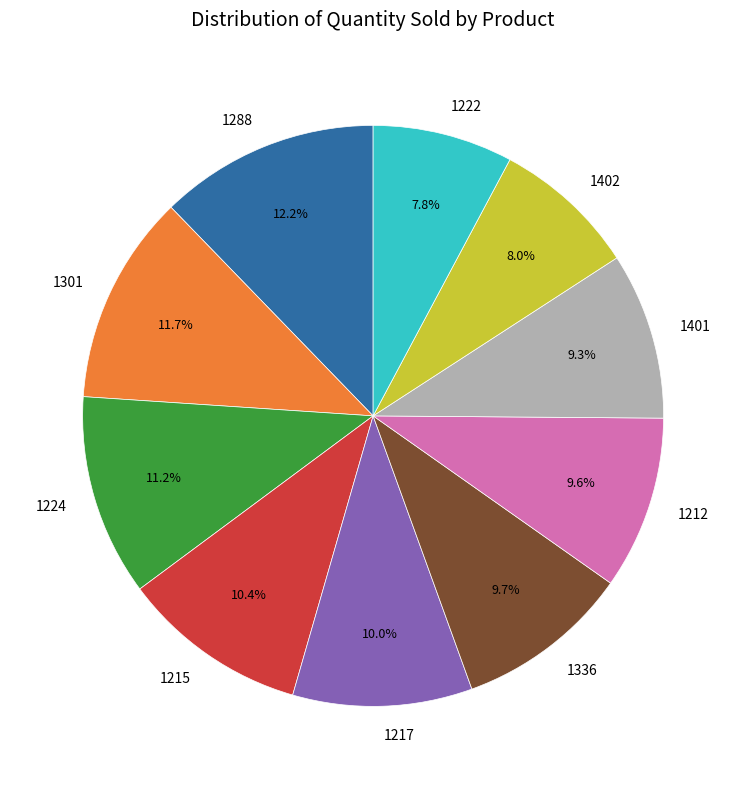

Between 1224 and 1402, which is larger?

1224